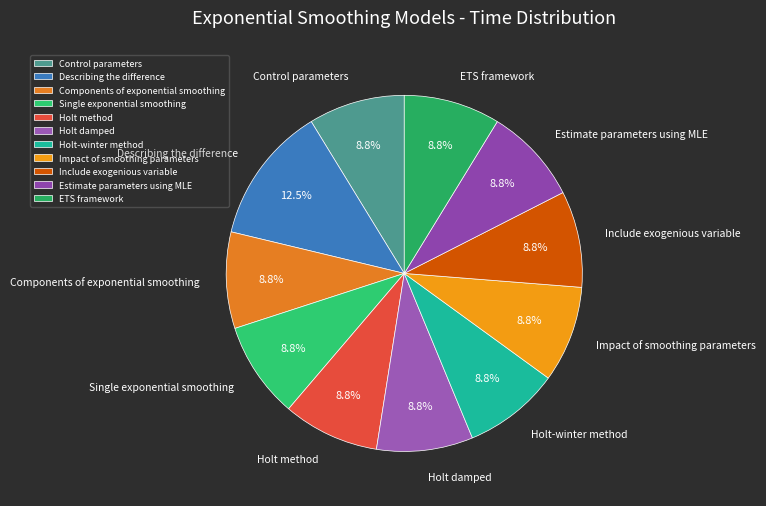

Is there any slice that represents more than half of the pie?

No